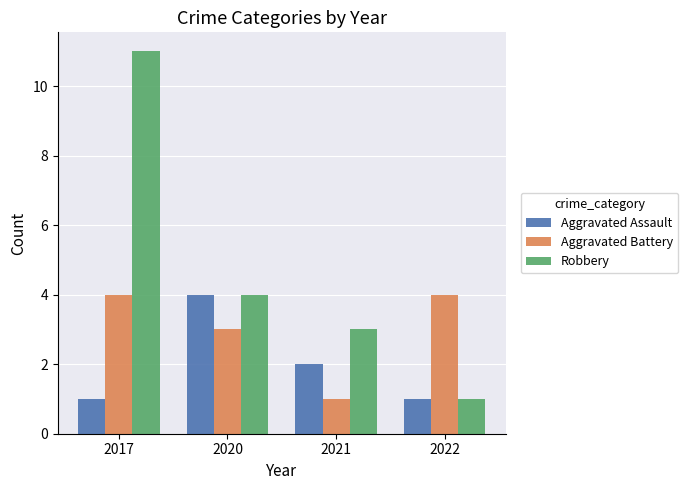

Reading left to right, what are all the values shown in this chart?

Aggravated Assault: 2017=1	2020=4	2021=2	2022=1
Aggravated Battery: 2017=4	2020=3	2021=1	2022=4
Robbery: 2017=11	2020=4	2021=3	2022=1